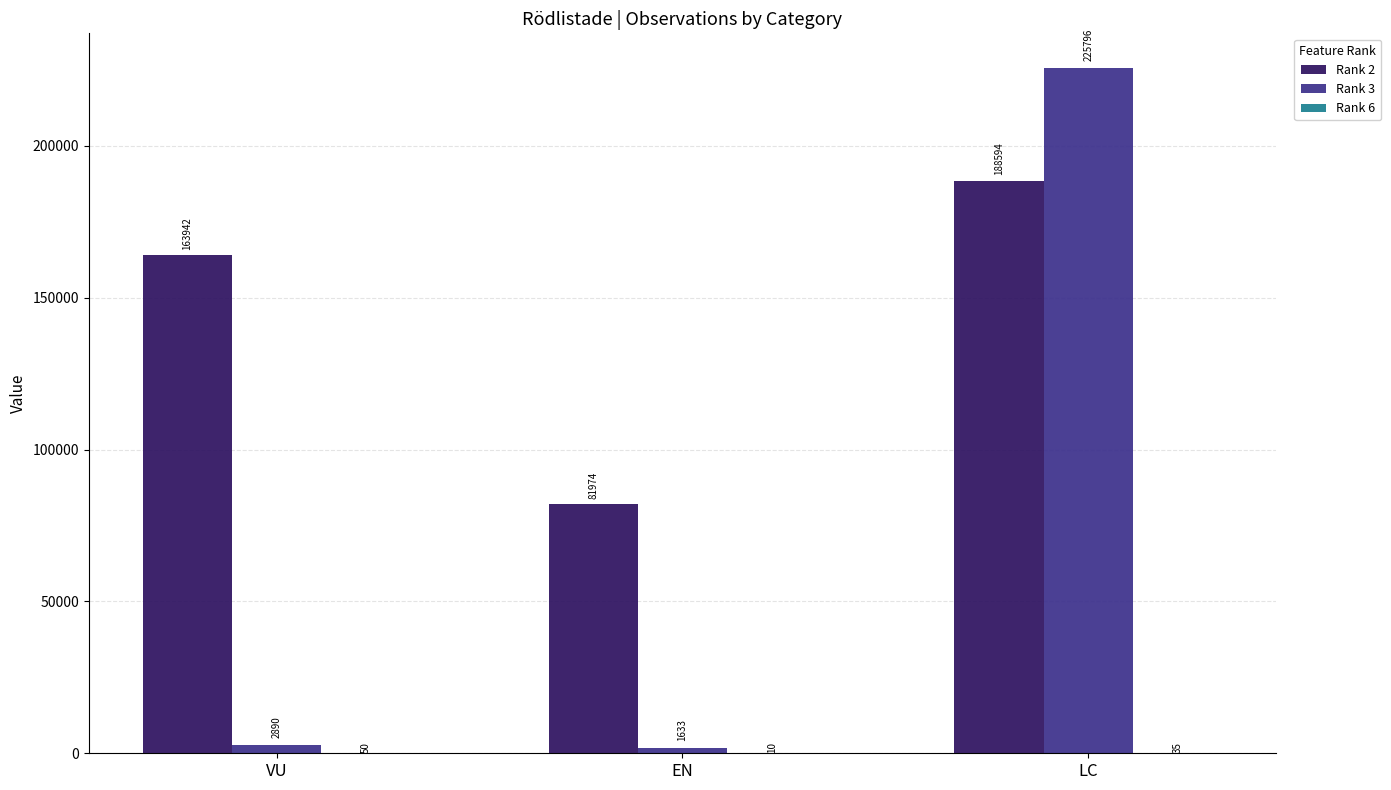

Is it true that Rank 2 equals 97685 at LC?

False